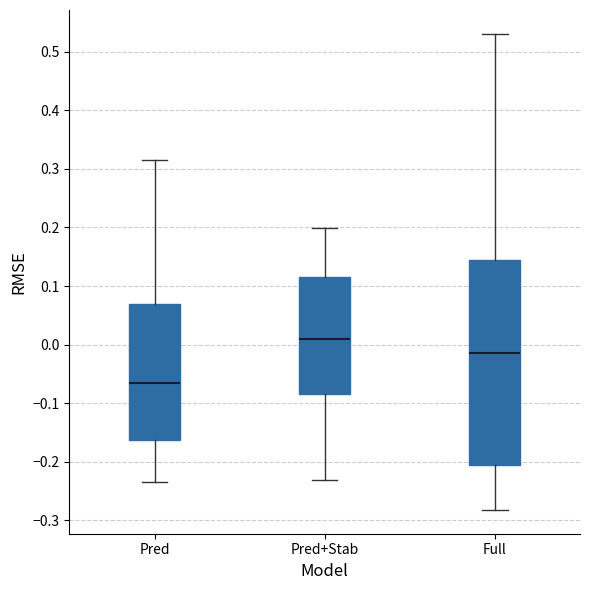

Which box is the tallest, from its lower edge to its upper edge?

Full